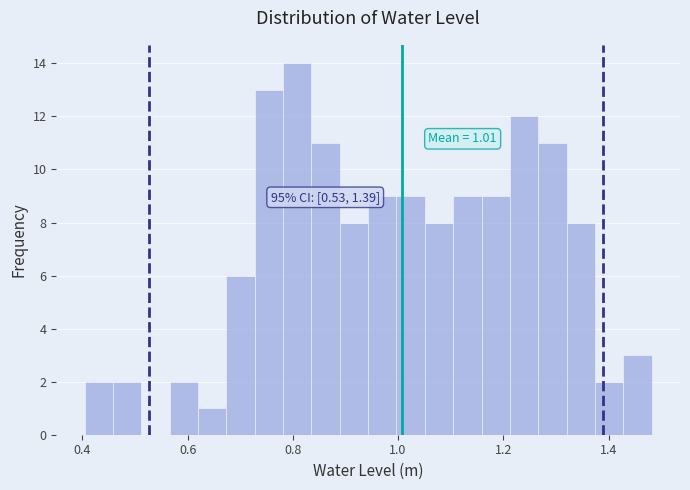

Read against the x-axis, roughly where is the centre of the tallest bar?

0.80